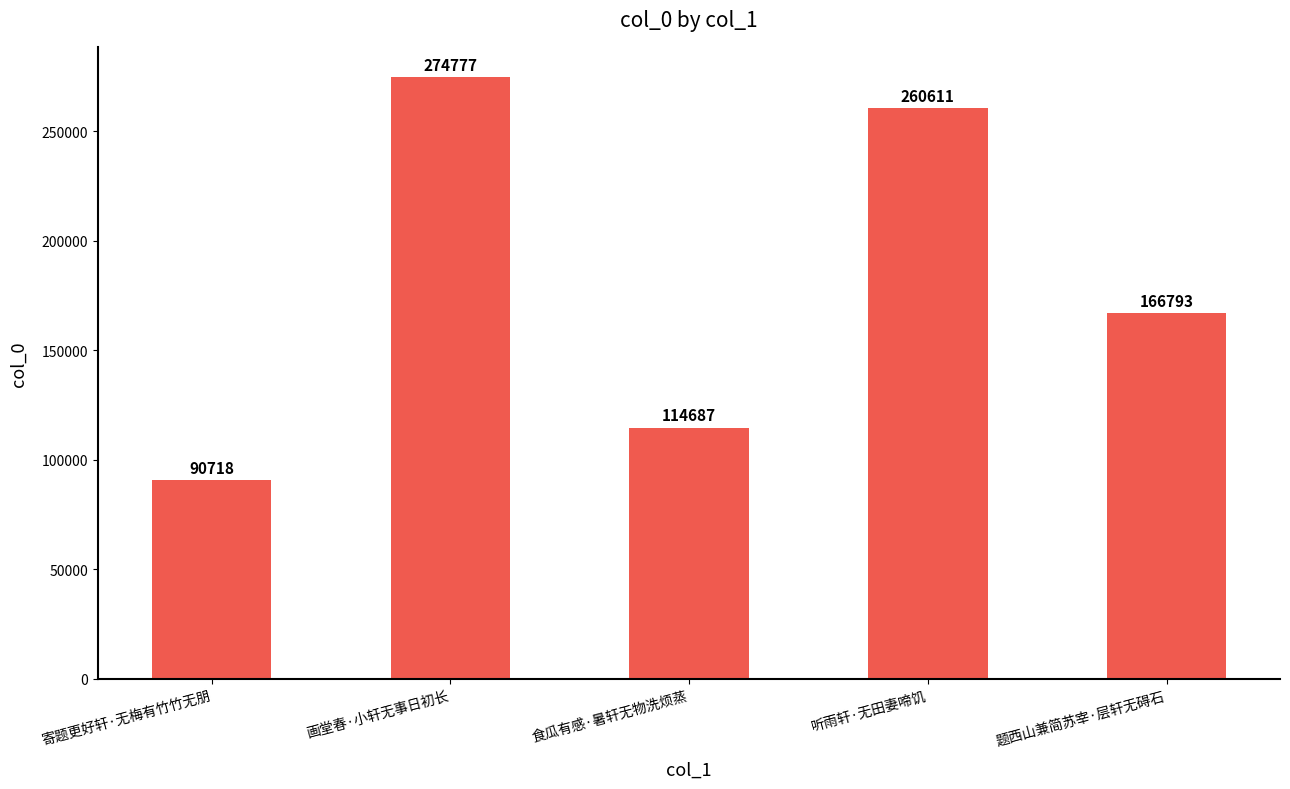

Read the value at 题西山兼简苏宰·层轩无碍石, to the nearest 10.

166790